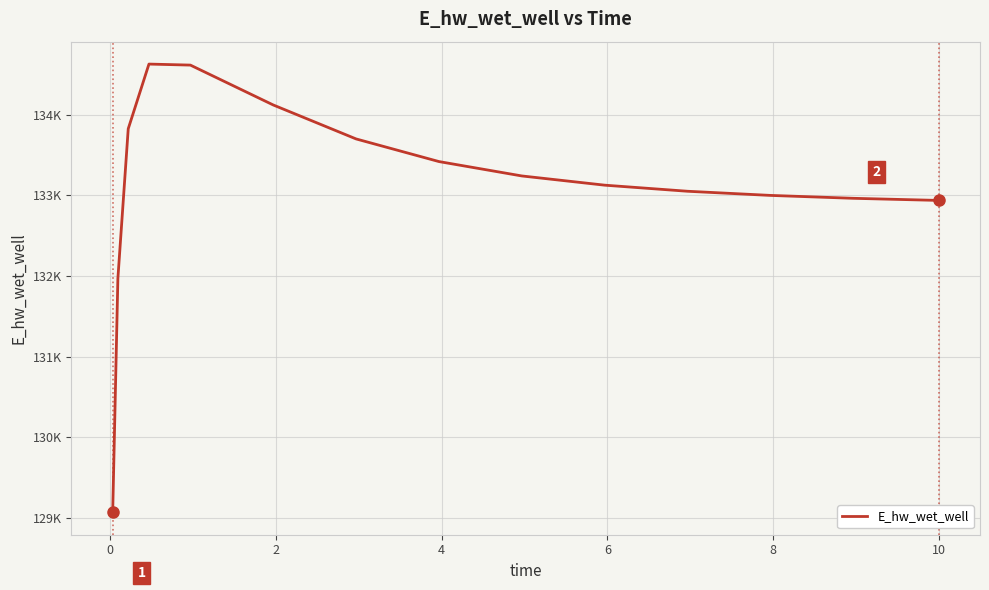

Reading left to right, extract all data points from this chart.

129070.4	131970.1	133826.2	134628.3	134615.6	134121.2	133700.1	133419.4	133241.2	133126.8	133051.3	132999.8	132963.9	132938.4	132937.8